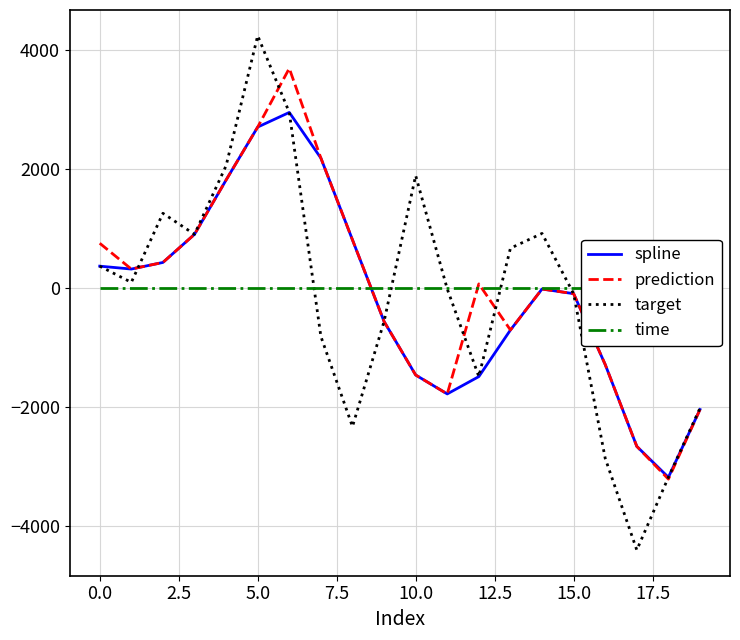

What is the average value of the prediction series?

-5.0